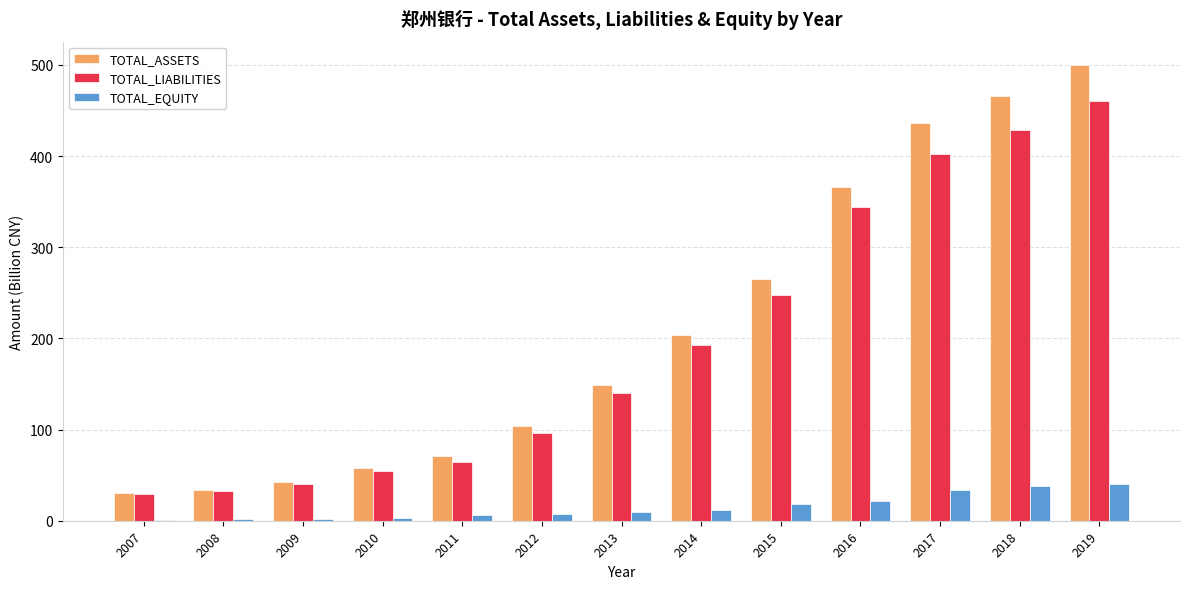

True or false: TOTAL_ASSETS has a value of 672.8 at 2017.

False